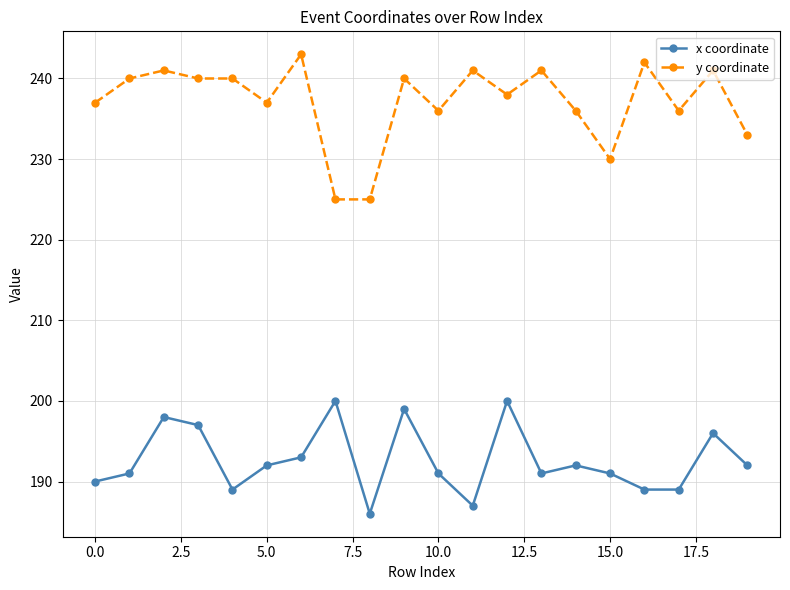

Rank the series by their average value, from highest to lowest.

y coordinate, x coordinate